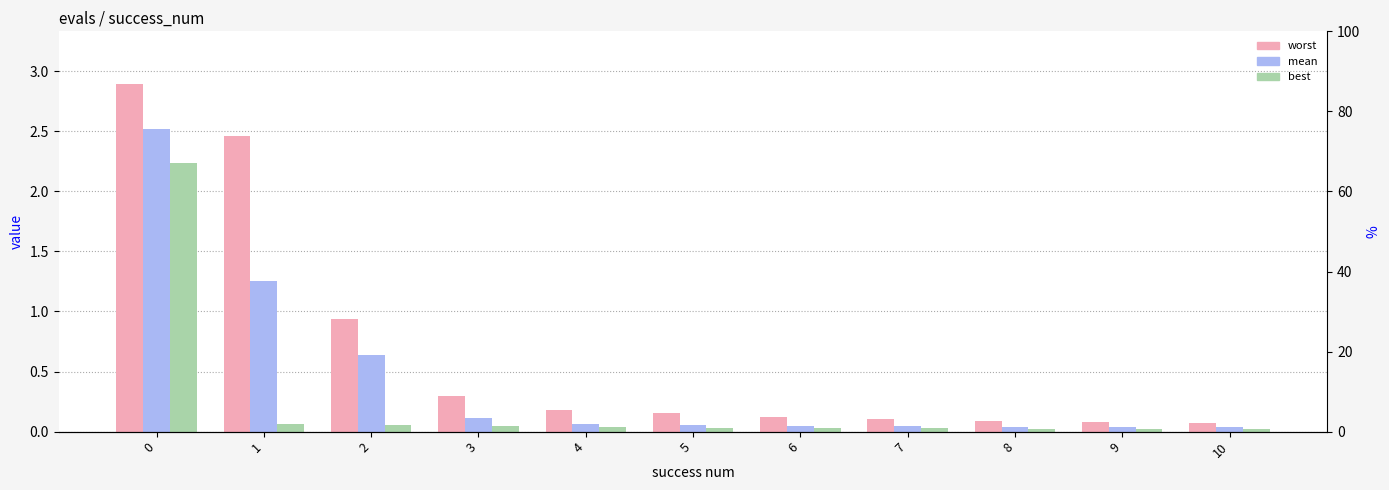

What is the value of the worst bar at the 7th from the left?

0.1